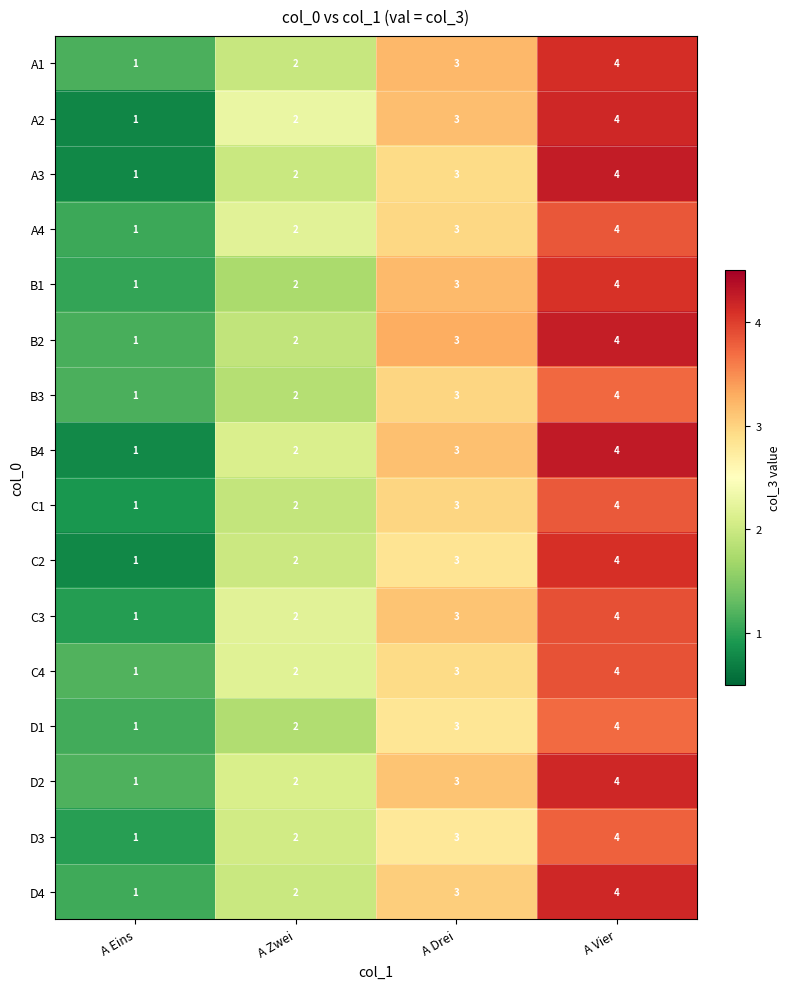

Which category has the highest value across all series?

A Vier